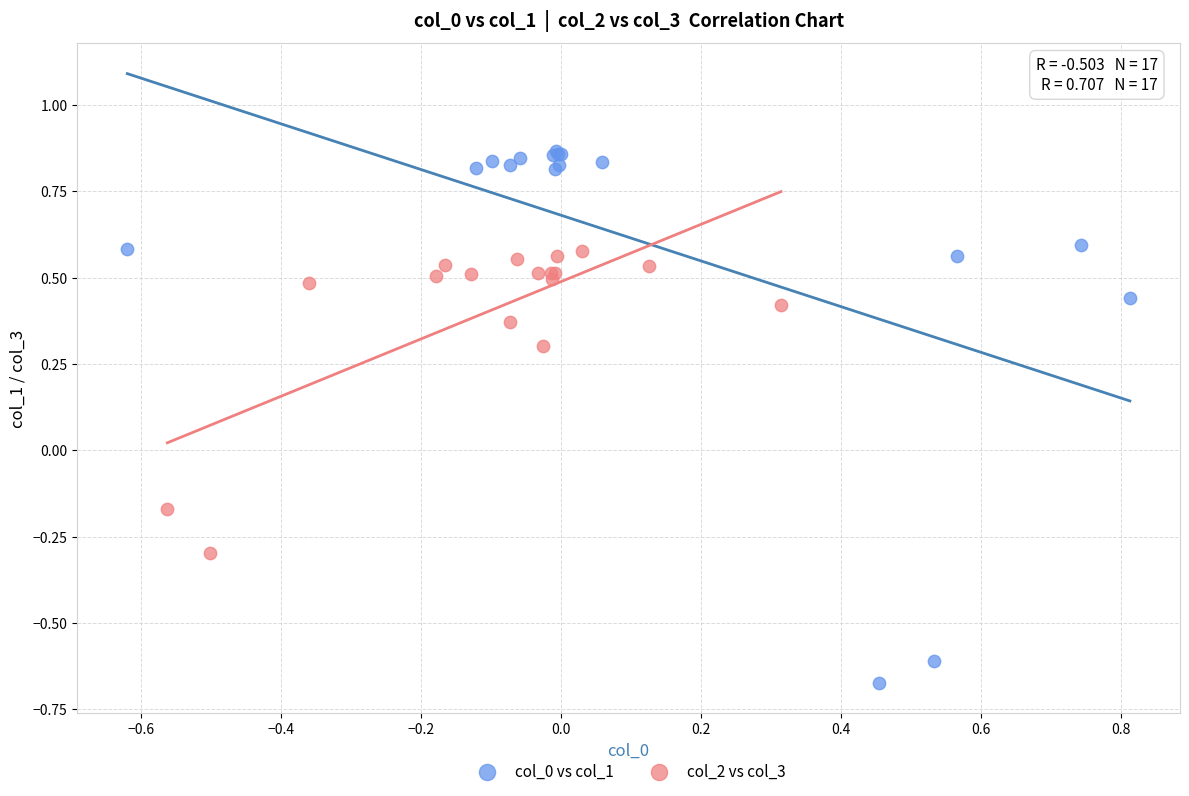

Which series contains the highest Y value?

col_0 vs col_1